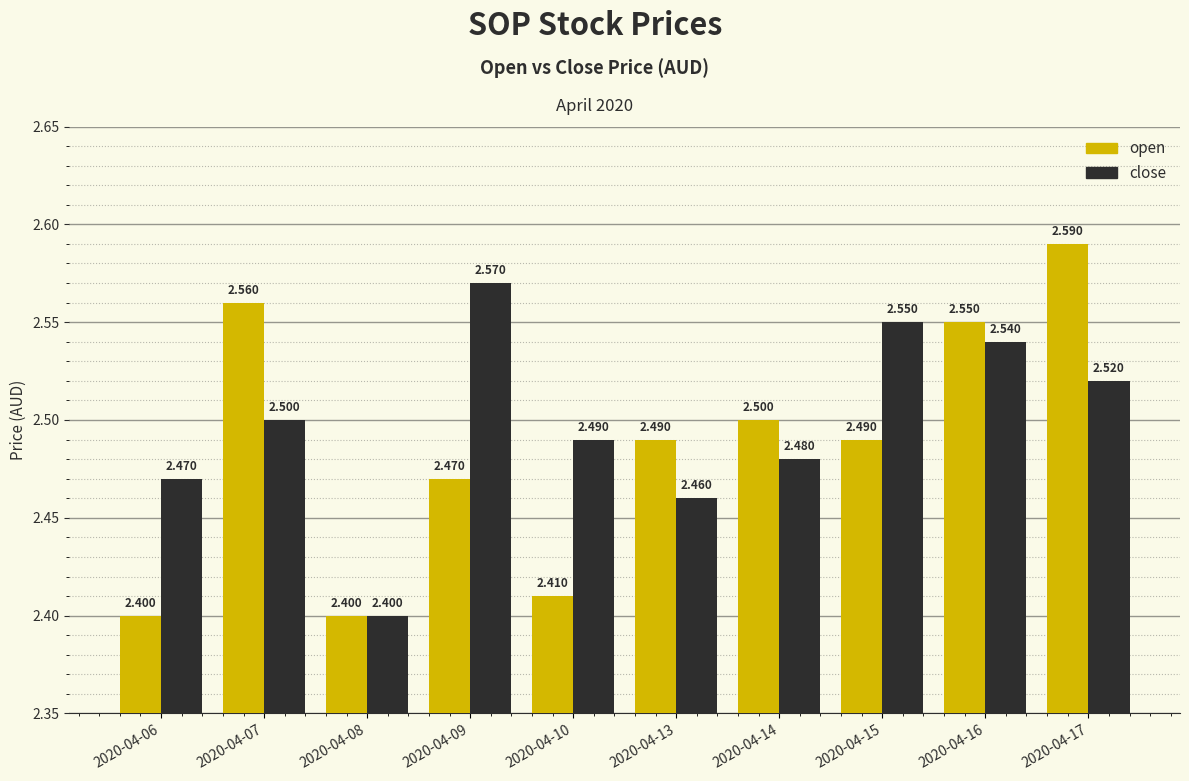

What is the value of the open bar at the 4th from the left?

2.5